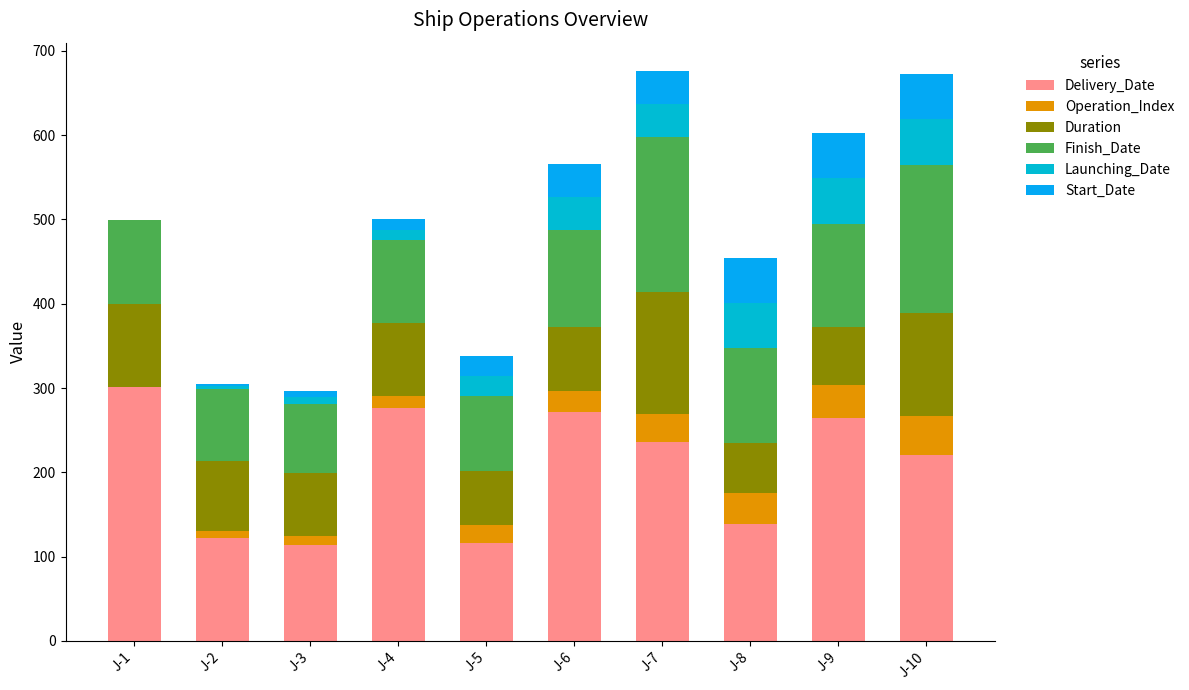

The Delivery_Date series shows 179 at J-6. True or false?

False